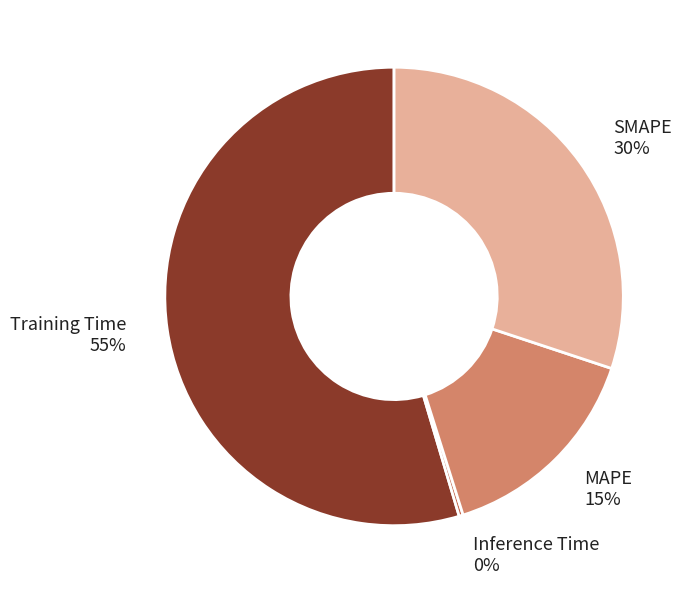

To the nearest percent, what portion does MAPE represent?

15%